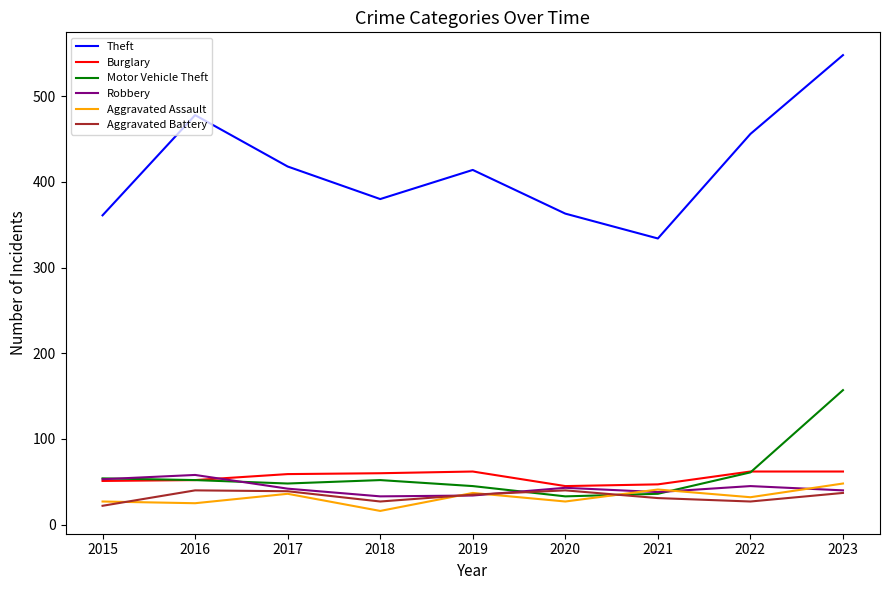

Read the Aggravated Assault value at 2019.

37